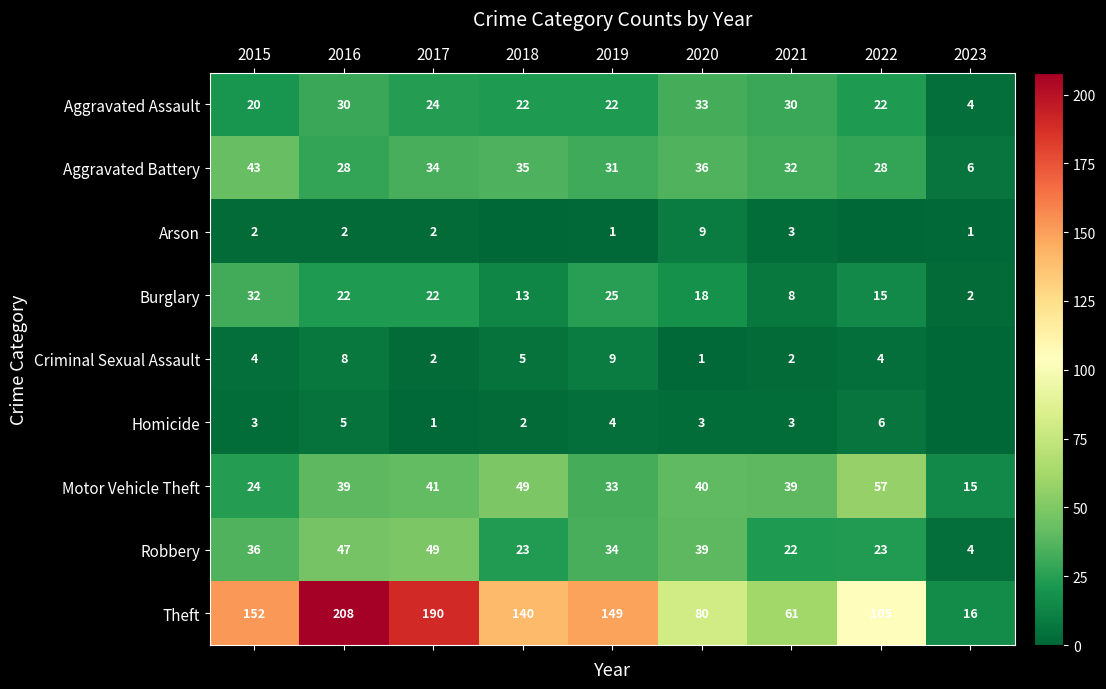

Where does the Aggravated Assault series first go above 22?

2016